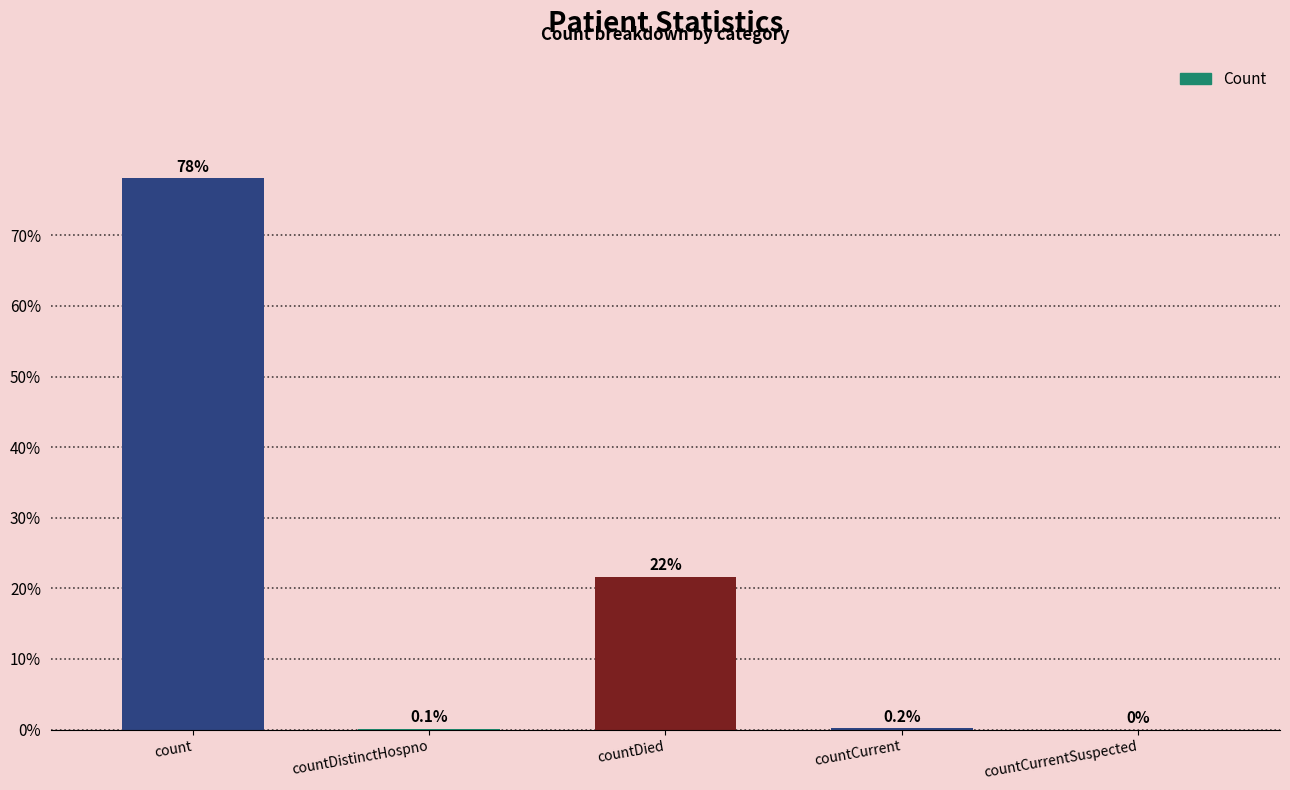

Are the bars horizontal?

No